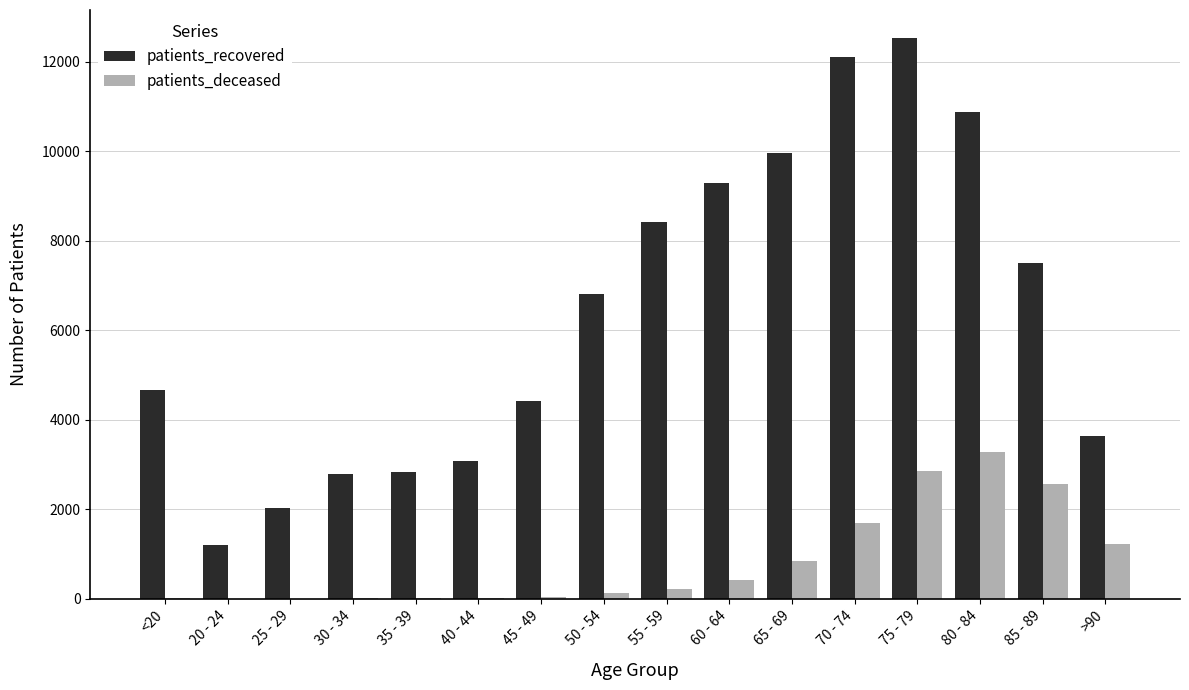

Is the value of patients_recovered at 30 - 34 greater than the value of patients_deceased at 45 - 49?

Yes